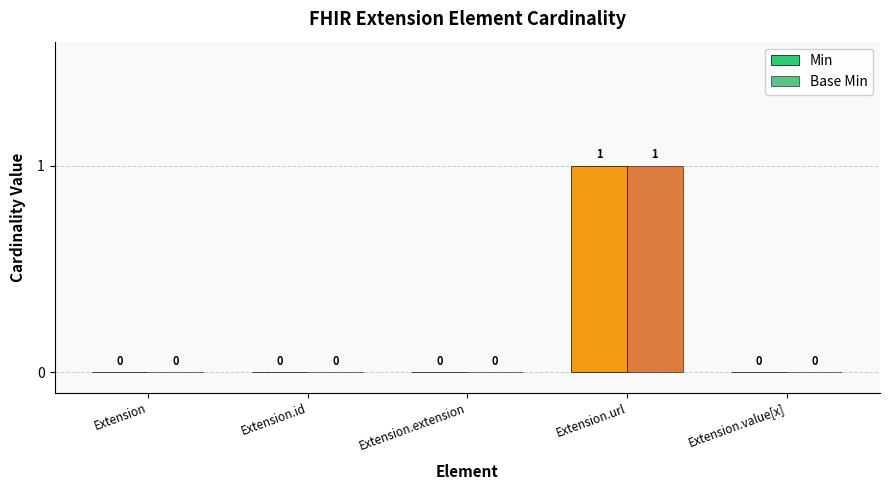

Reading left to right, list all the values displayed in this chart.

Min: 0	0	0	1	0
Base Min: 0	0	0	1	0